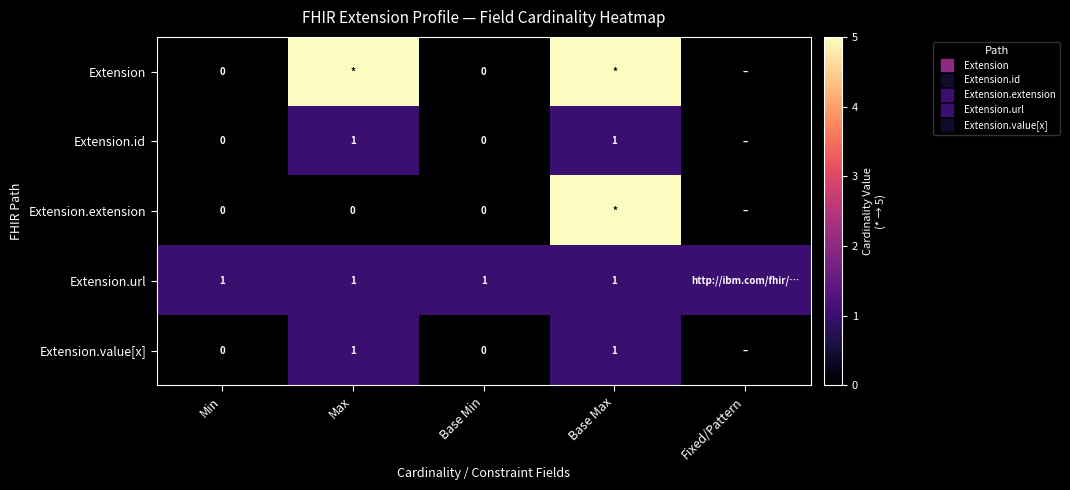

Count the Extension.extension values in the range 0 to 1.

4